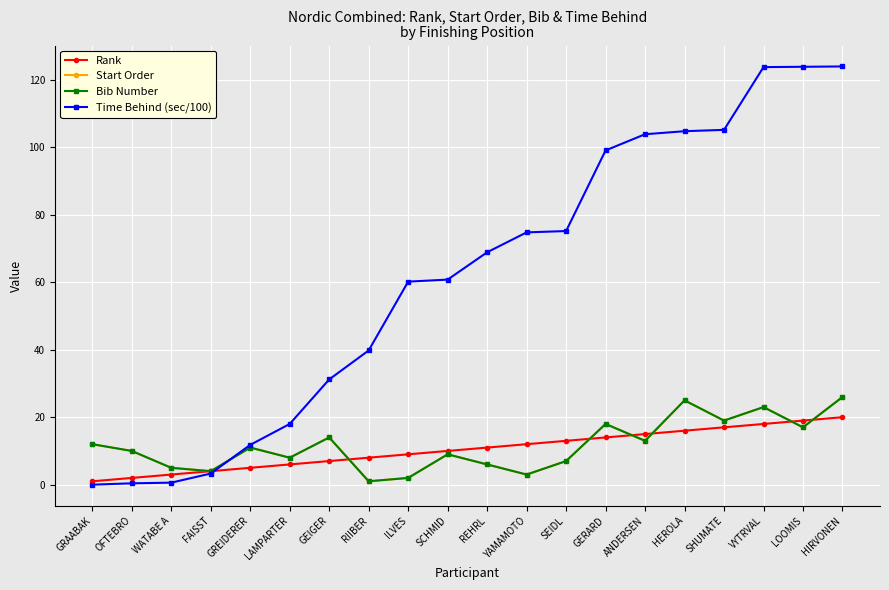

How many lines are shown in the chart?

4